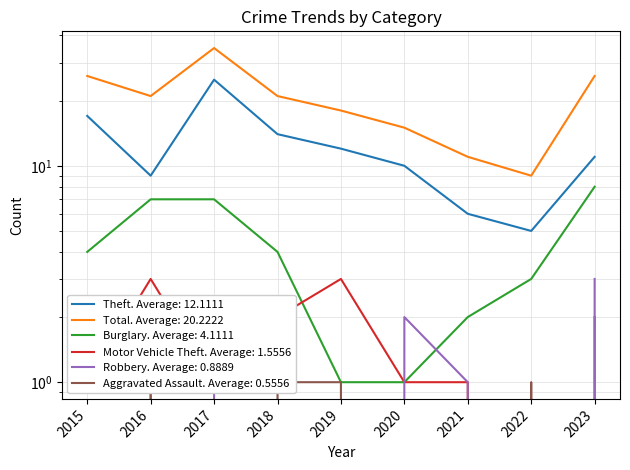

What is the value of the Total point at the 5th from the left?

18